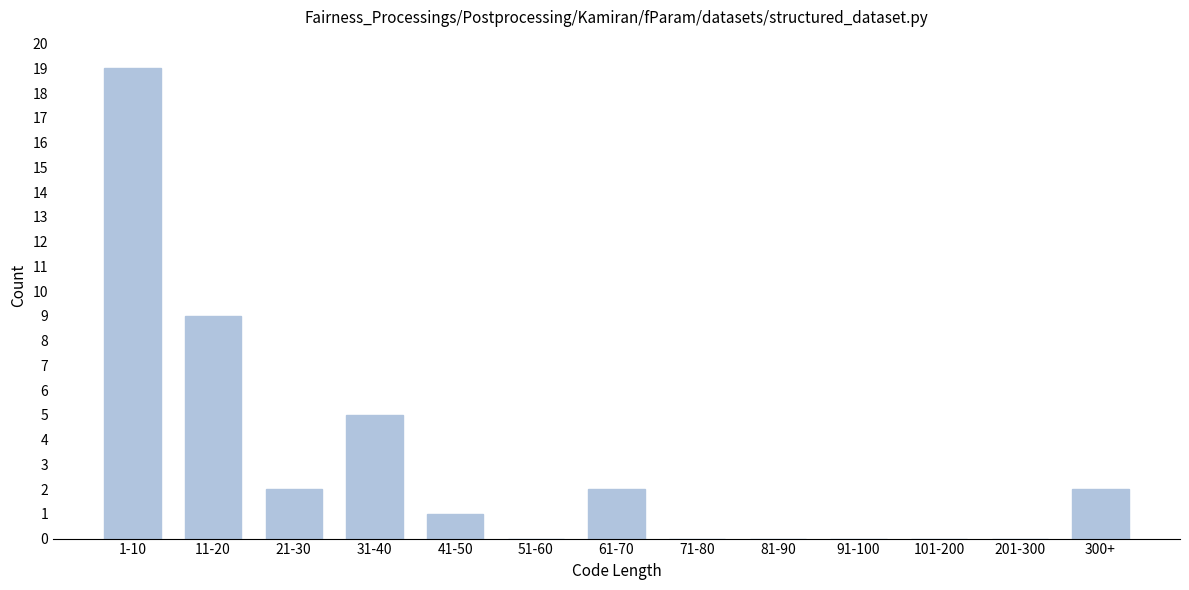

Reading left to right, transcribe all the data shown in this chart.

1-10=19	11-20=9	21-30=2	31-40=5	41-50=1	51-60=0	61-70=2	71-80=0	81-90=0	91-100=0	101-200=0	201-300=0	300+=2